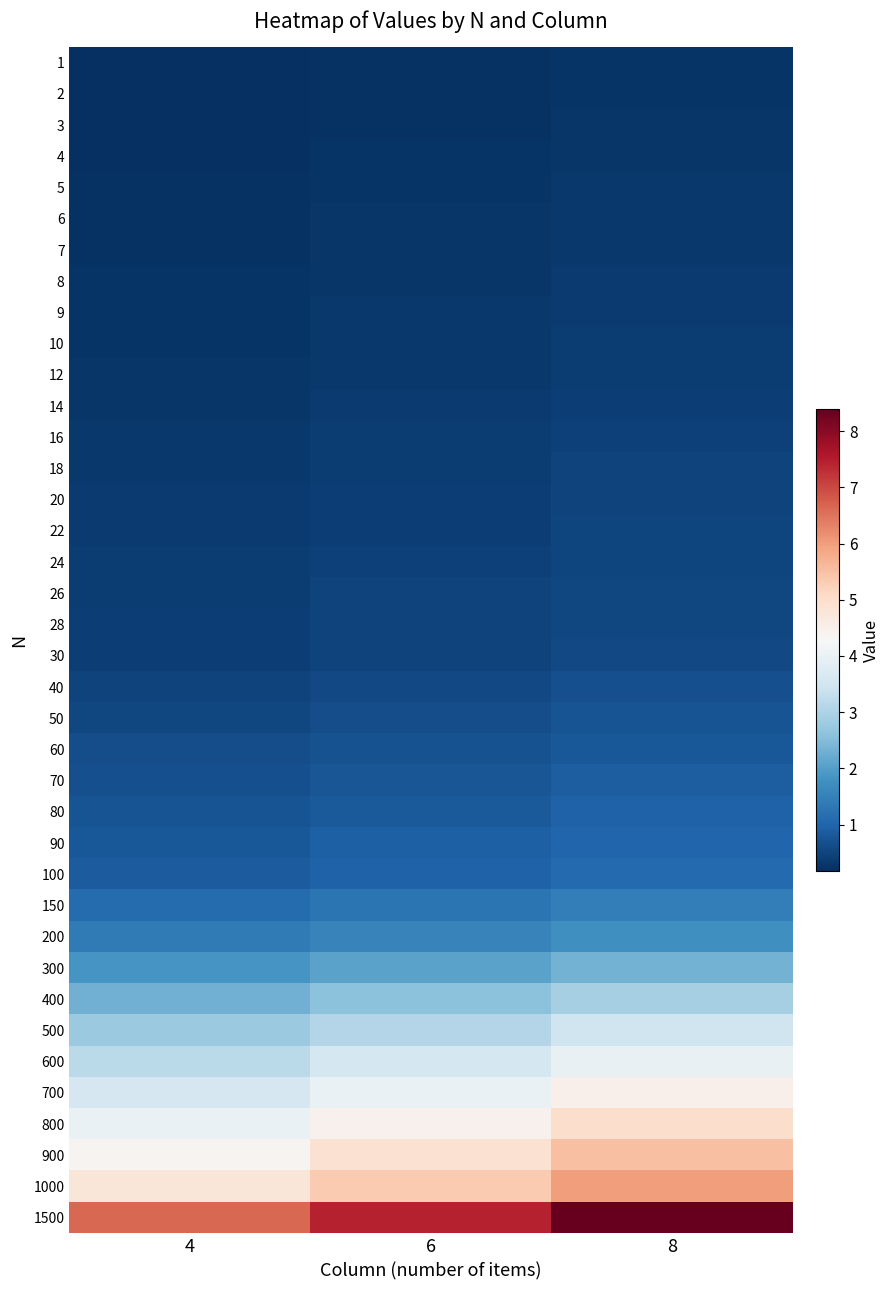

Reading left to right, transcribe all the data shown in this chart.

1: 4=0.2	6=0.2	8=0.3
2: 4=0.2	6=0.2	8=0.3
3: 4=0.2	6=0.2	8=0.3
4: 4=0.2	6=0.2	8=0.3
5: 4=0.2	6=0.3	8=0.3
6: 4=0.2	6=0.3	8=0.3
7: 4=0.2	6=0.3	8=0.3
8: 4=0.2	6=0.3	8=0.3
9: 4=0.2	6=0.3	8=0.4
10: 4=0.3	6=0.3	8=0.4
12: 4=0.3	6=0.3	8=0.4
14: 4=0.3	6=0.3	8=0.4
16: 4=0.3	6=0.4	8=0.4
18: 4=0.3	6=0.4	8=0.5
20: 4=0.3	6=0.4	8=0.5
22: 4=0.4	6=0.4	8=0.5
24: 4=0.4	6=0.4	8=0.5
26: 4=0.4	6=0.5	8=0.5
28: 4=0.4	6=0.5	8=0.6
30: 4=0.4	6=0.5	8=0.6
40: 4=0.5	6=0.6	8=0.7
50: 4=0.6	6=0.6	8=0.7
60: 4=0.6	6=0.7	8=0.8
70: 4=0.7	6=0.8	8=0.9
80: 4=0.7	6=0.8	8=1.0
90: 4=0.8	6=0.9	8=1.0
100: 4=0.8	6=1.0	8=1.1
150: 4=1.1	6=1.3	8=1.4
200: 4=1.4	6=1.6	8=1.8
300: 4=1.9	6=2.1	8=2.3
400: 4=2.3	6=2.6	8=2.9
500: 4=2.8	6=3.1	8=3.5
600: 4=3.2	6=3.5	8=4.0
700: 4=3.6	6=4.0	8=4.5
800: 4=4.0	6=4.5	8=5.0
900: 4=4.4	6=4.9	8=5.5
1000: 4=4.8	6=5.3	8=6.0
1500: 4=6.7	6=7.4	8=8.4